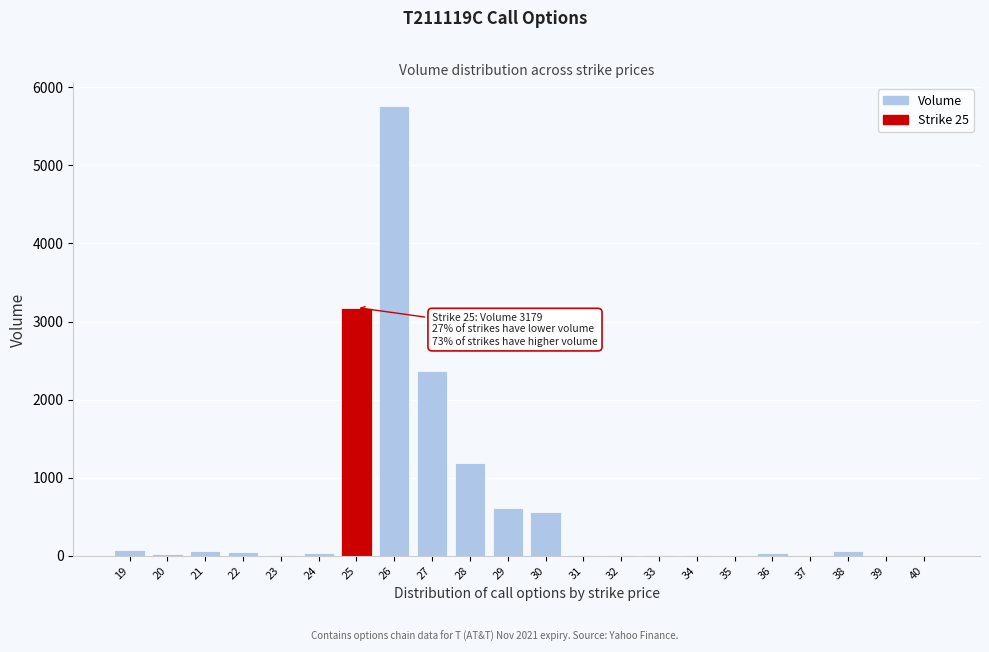

What is the greatest value displayed?

5764